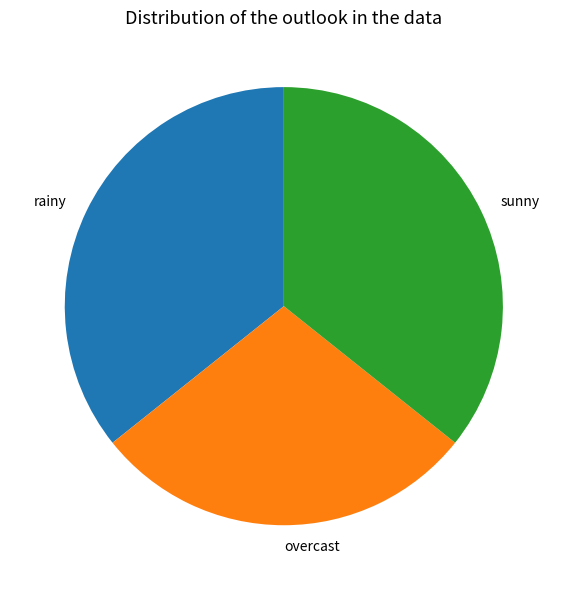

The overcast slice represents 22% of the pie. True or false?

False